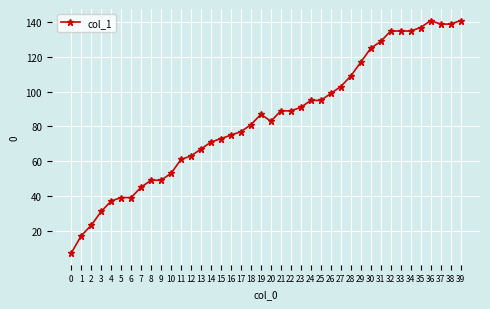

True or false: the data has more than 1 interior local peaks.

True